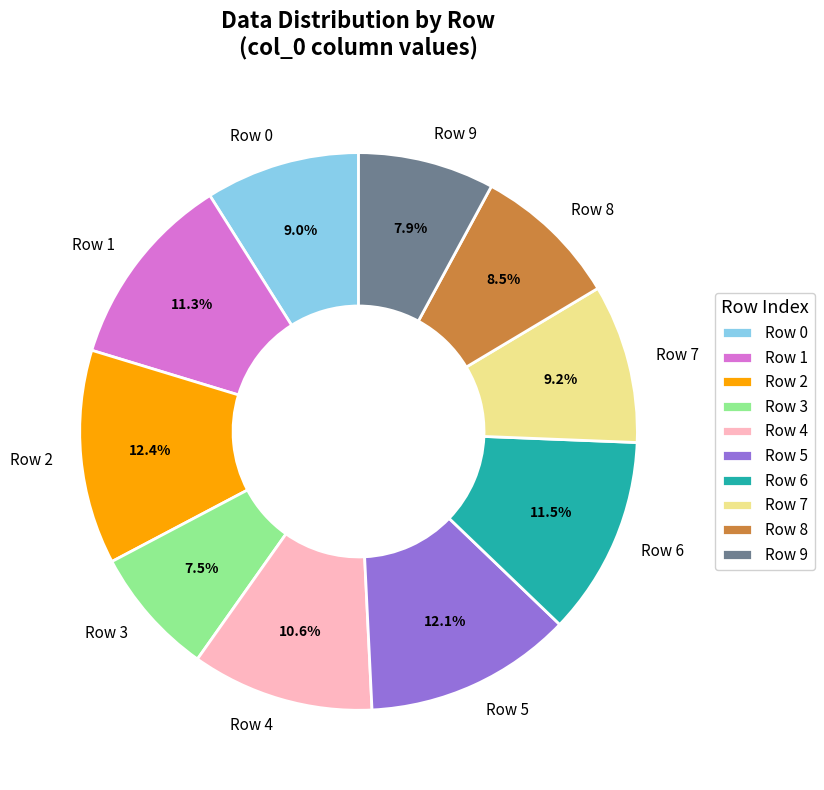

How much of the chart is everything except Row 0?

91.0%